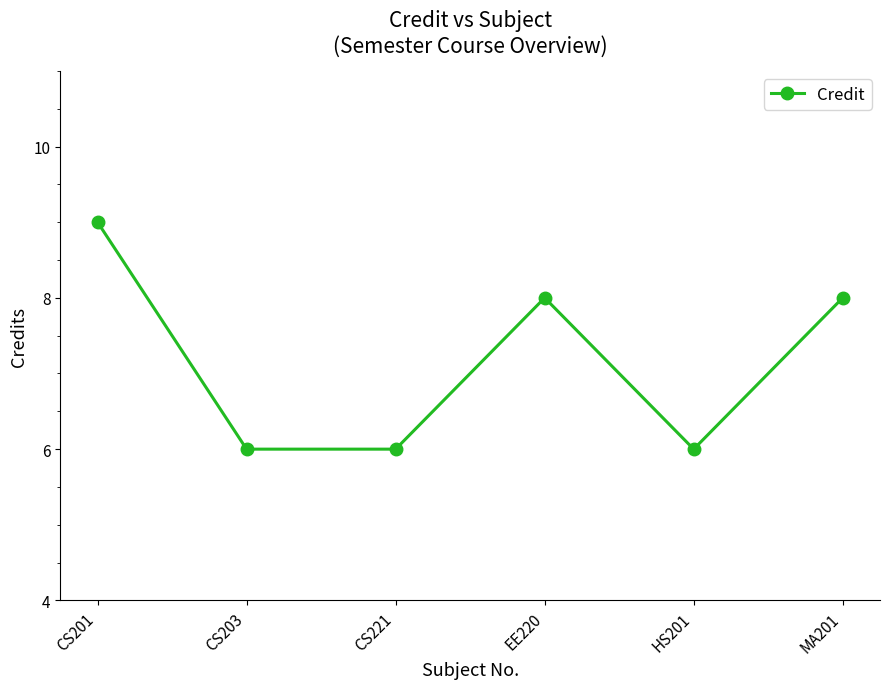

Which has a higher value, CS221 or CS201?

CS201